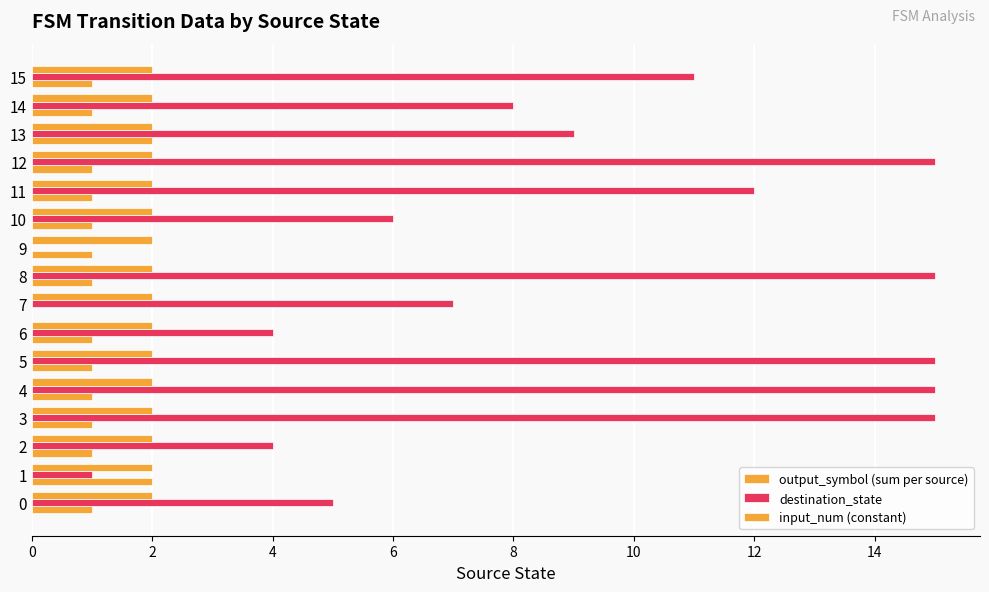

What is the highest value of the output_symbol (sum per source) series?

2.0